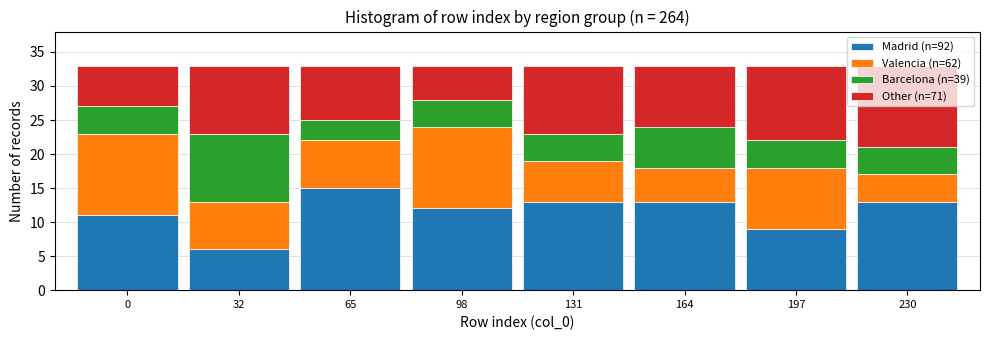

What is the approximate value of Madrid (n=92) at 0?

11